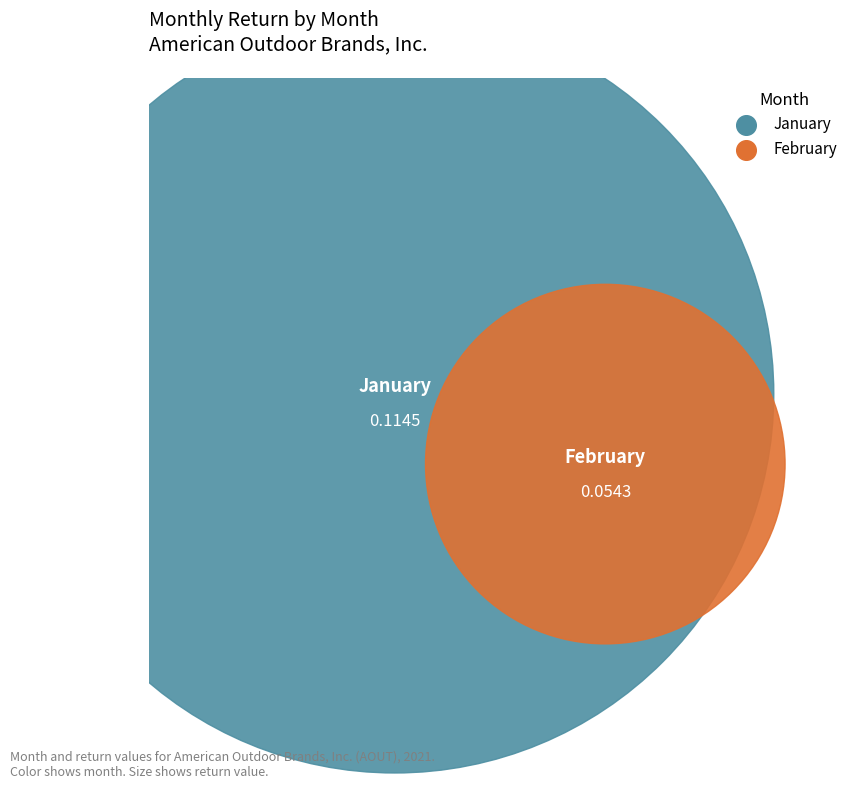

The 2 slice represents 32% of the pie. True or false?

True